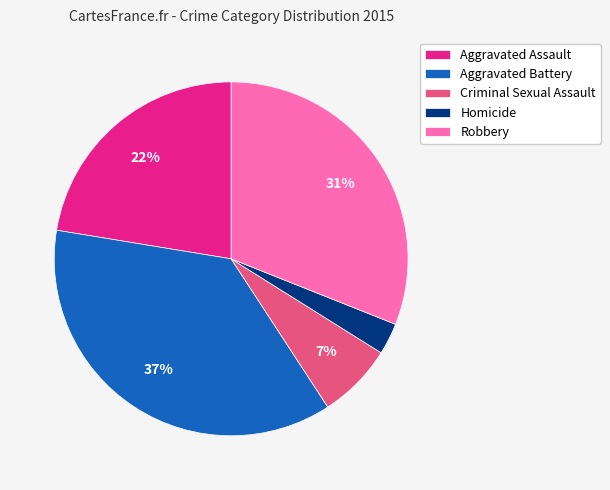

Rank the categories by value from lowest to highest.

Homicide, Criminal Sexual Assault, Aggravated Assault, Robbery, Aggravated Battery